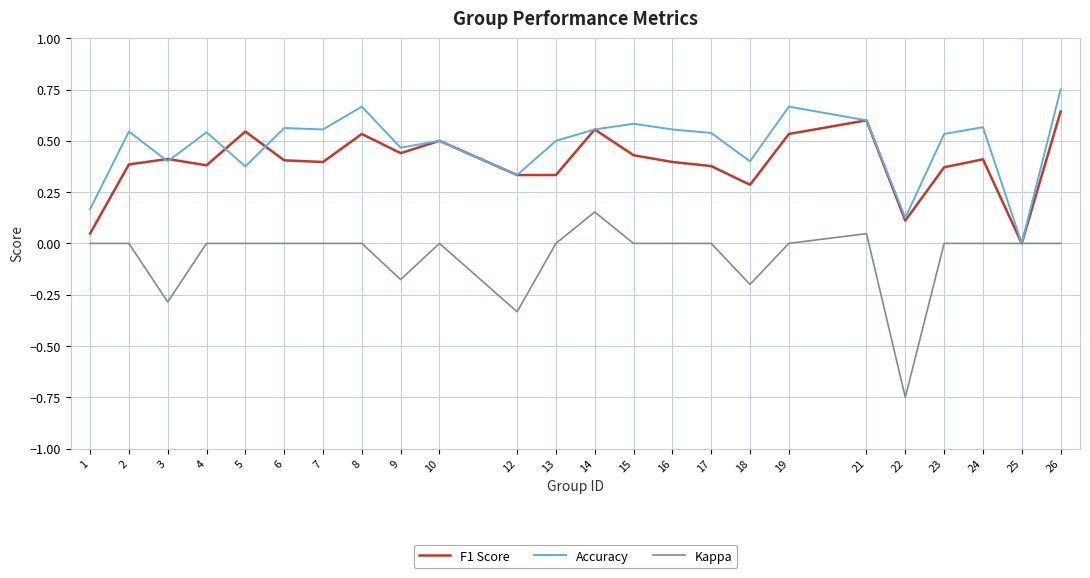

At which category does the chart reach its minimum across all series?

22